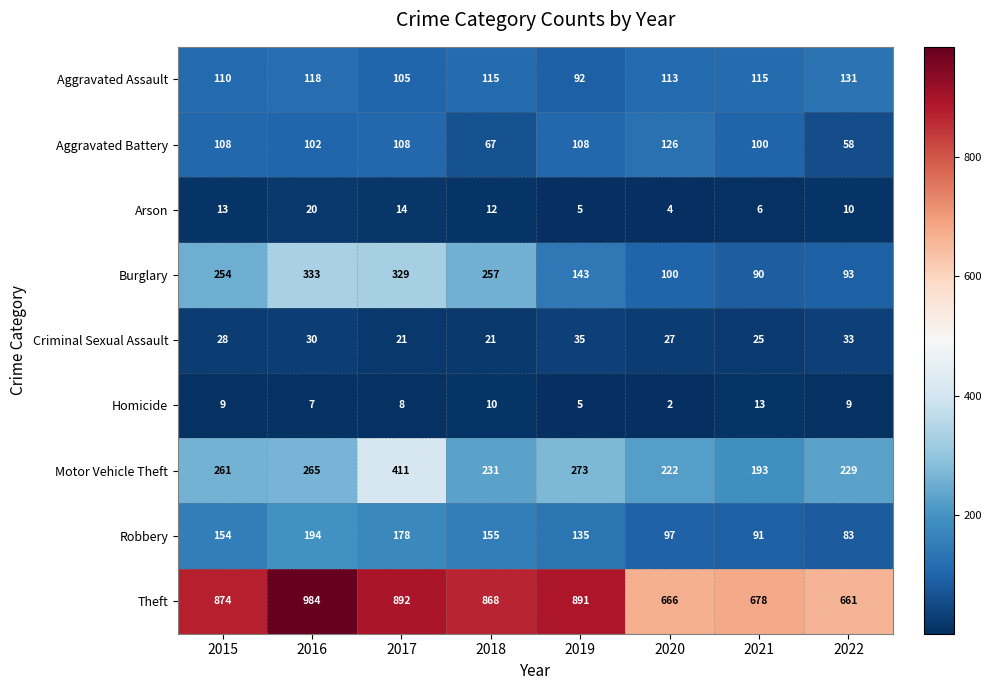

Where is Aggravated Assault nearest to the value 111?

2015